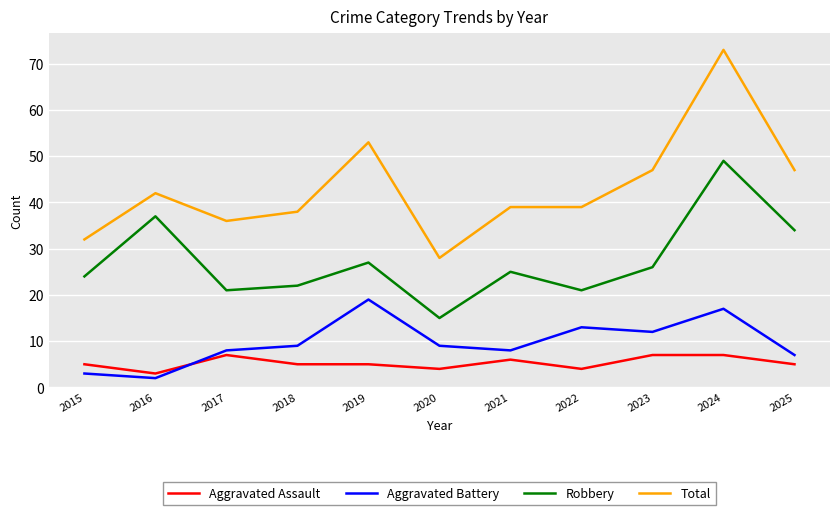

What value does the Total series have at 2022?

39